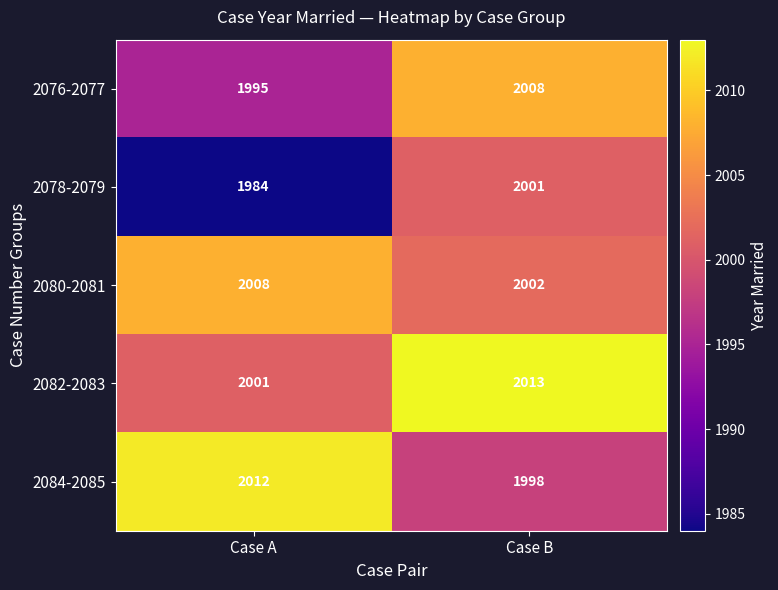

Is it true that 2076-2077 equals 2008 at Case B?

True